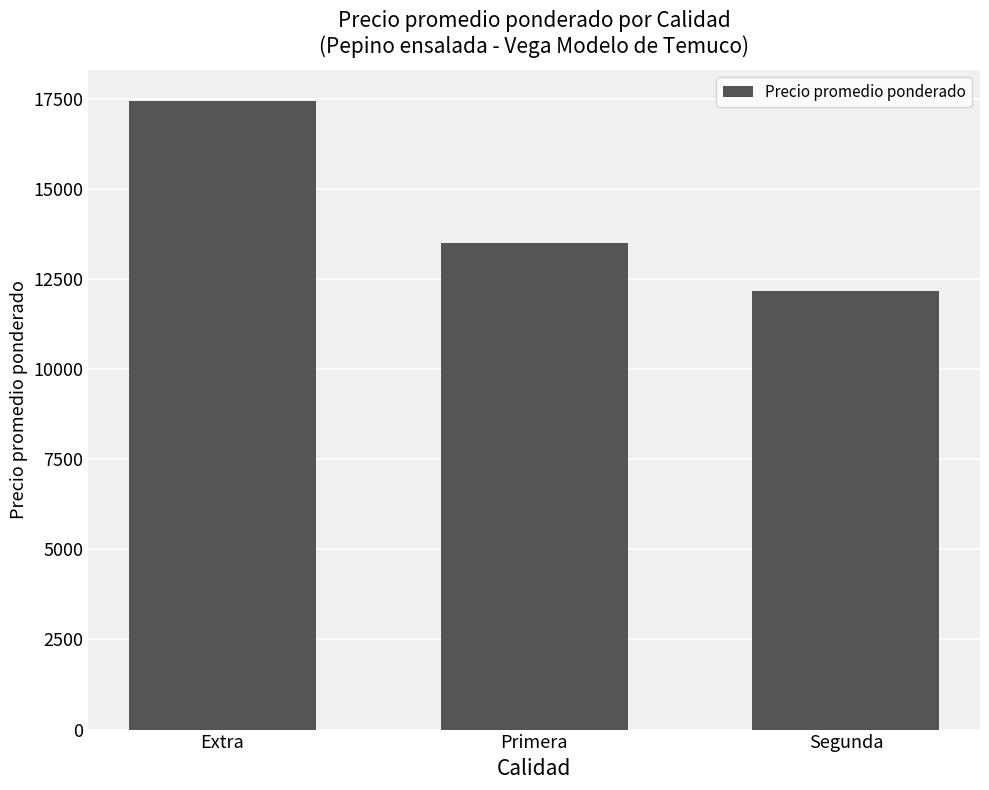

Where is the data nearest to the value 14808?

Primera